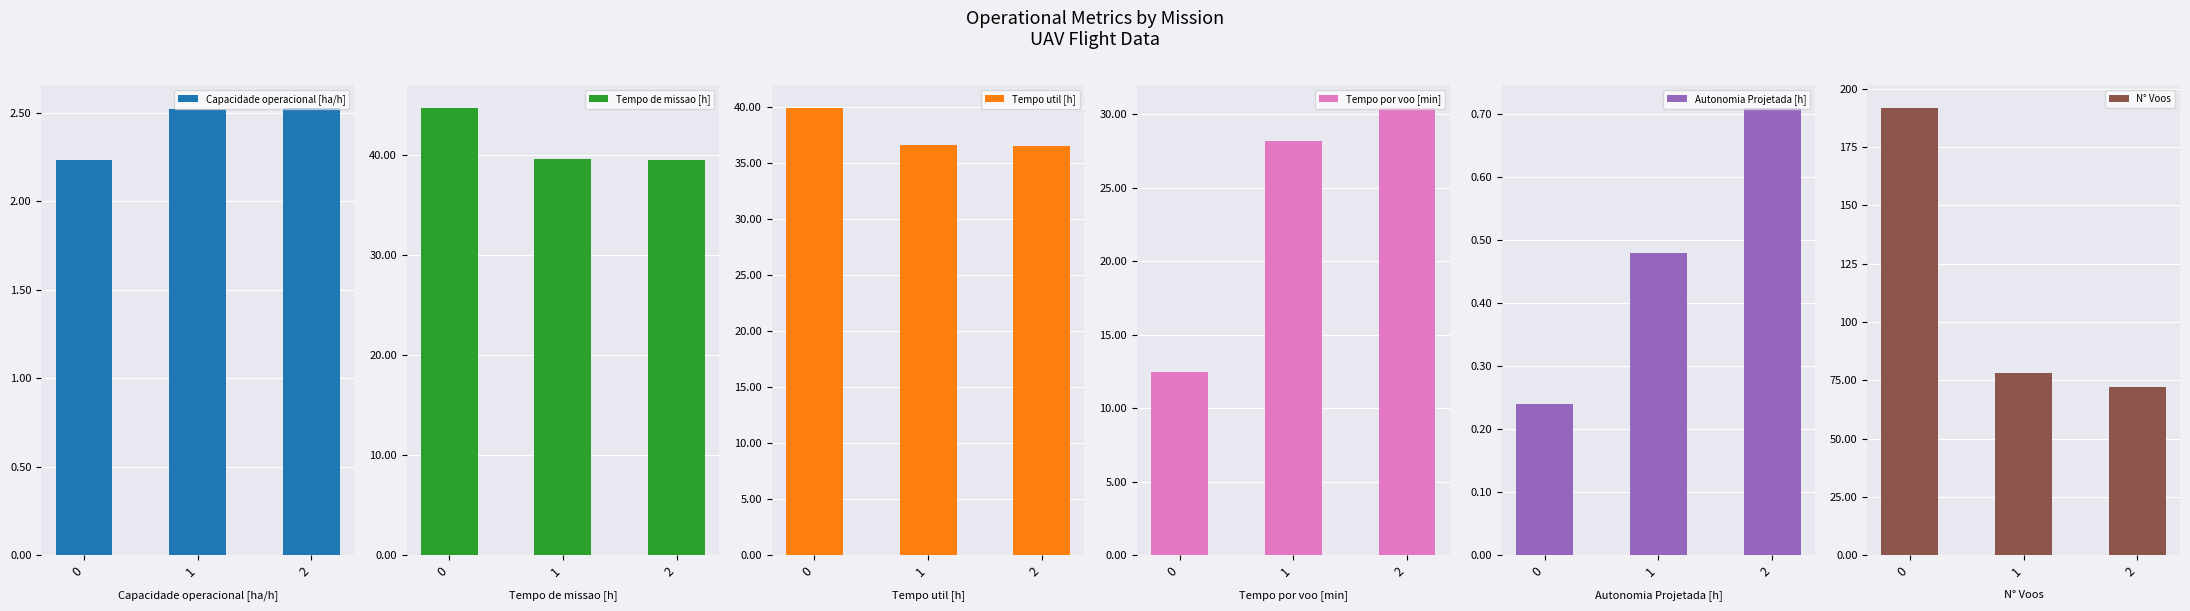

What value does the Tempo de missao [h] series have at 0?

44.8